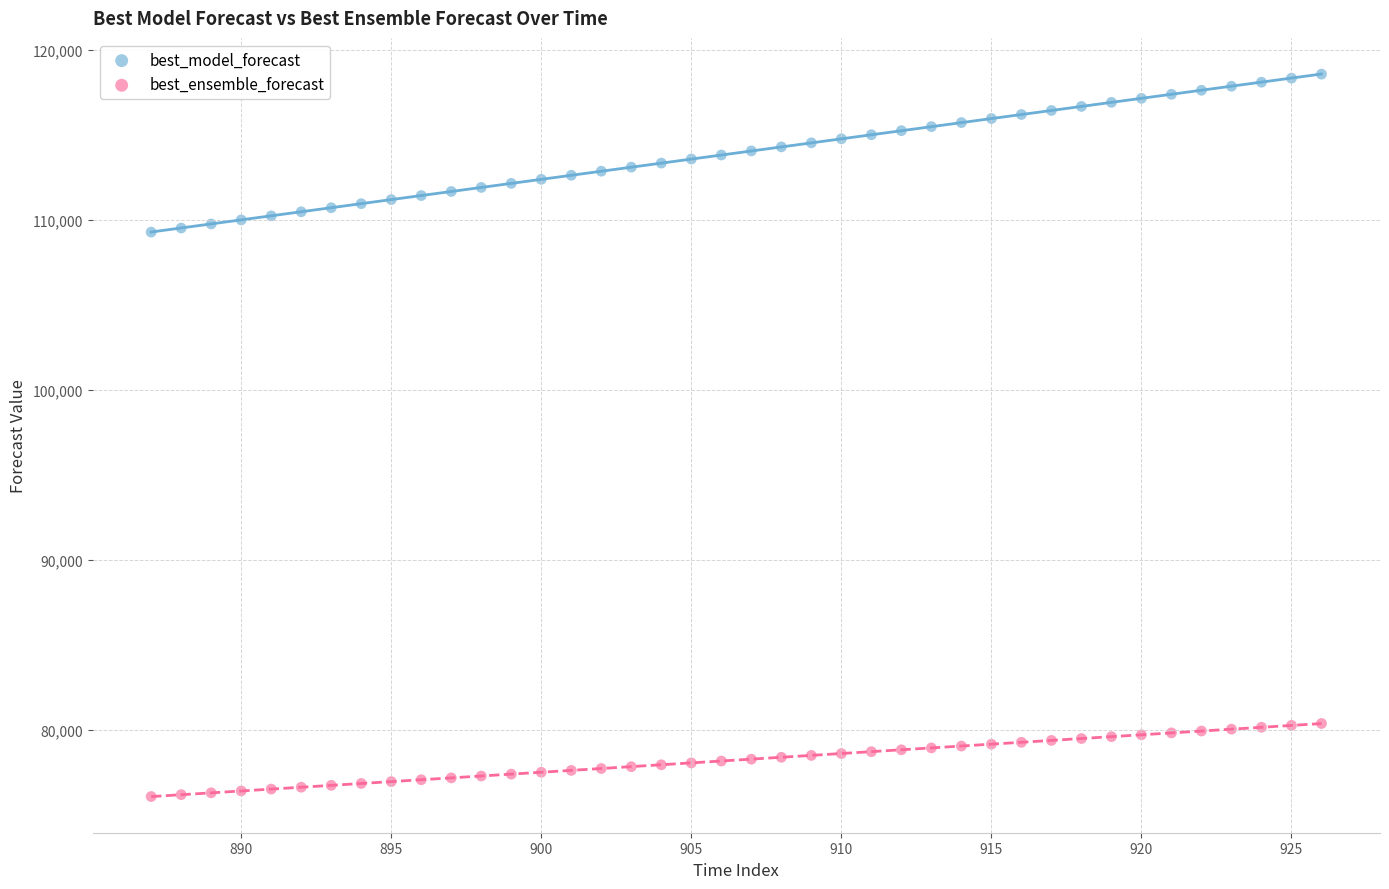

Which series reaches the maximum Y coordinate?

best_model_forecast